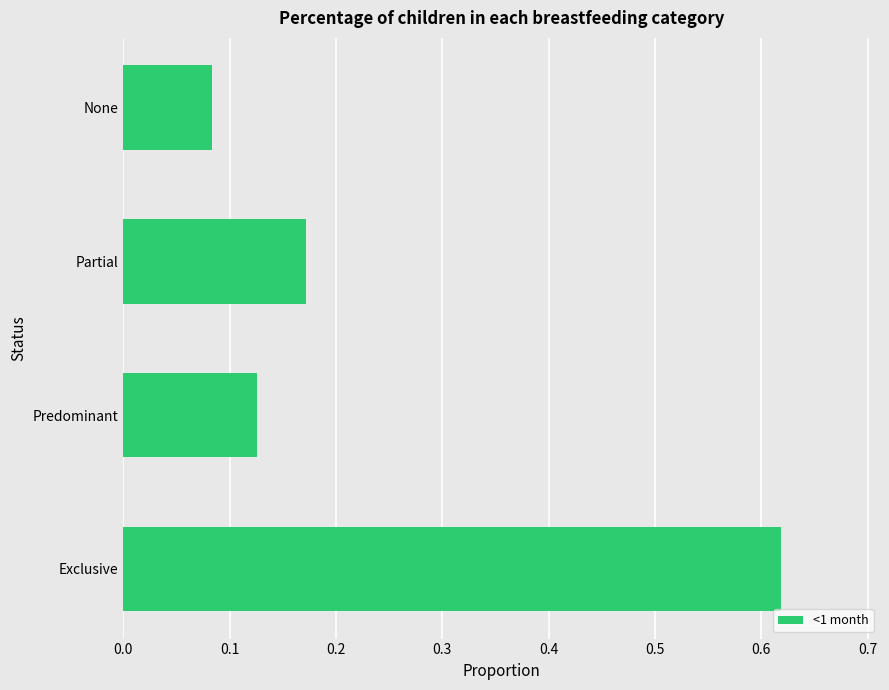

How many bars are there in total?

4